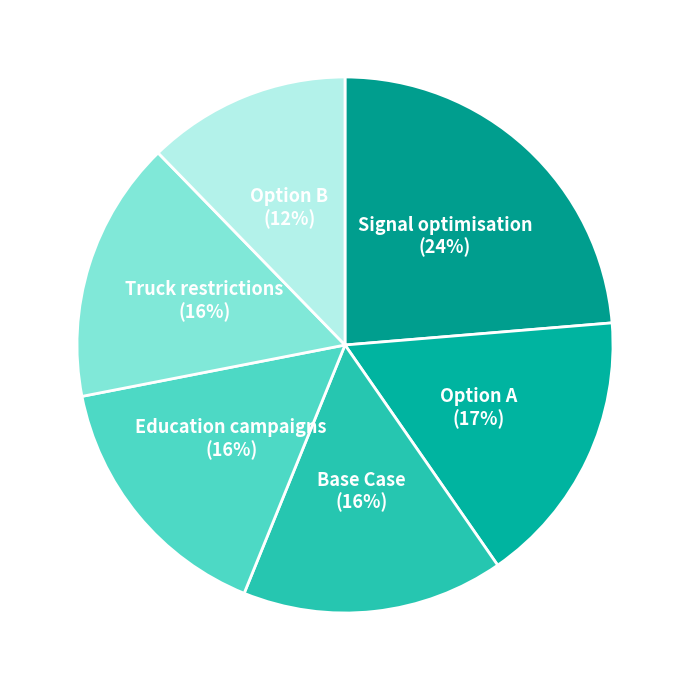

Which category has the biggest portion of the pie?

Signal optimisation